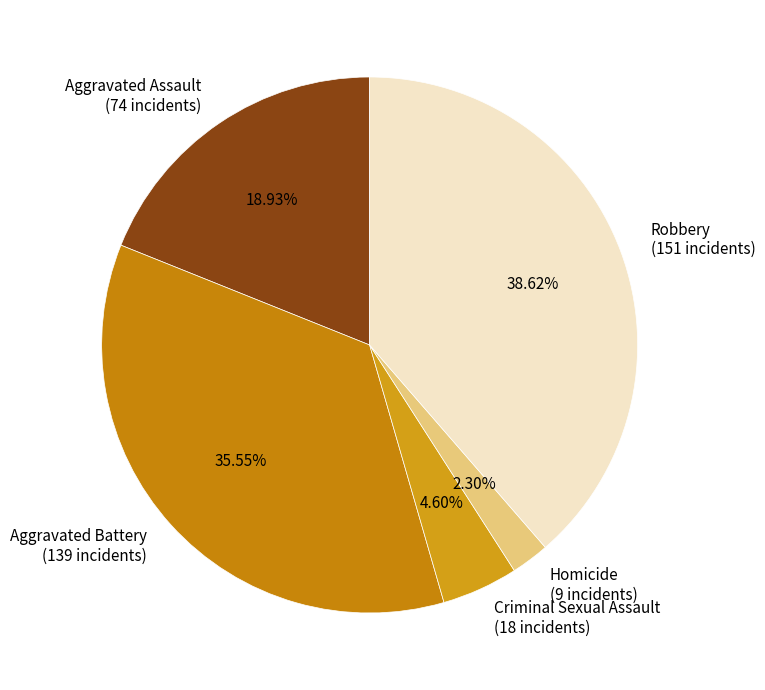

Which slice is the largest?

Robbery